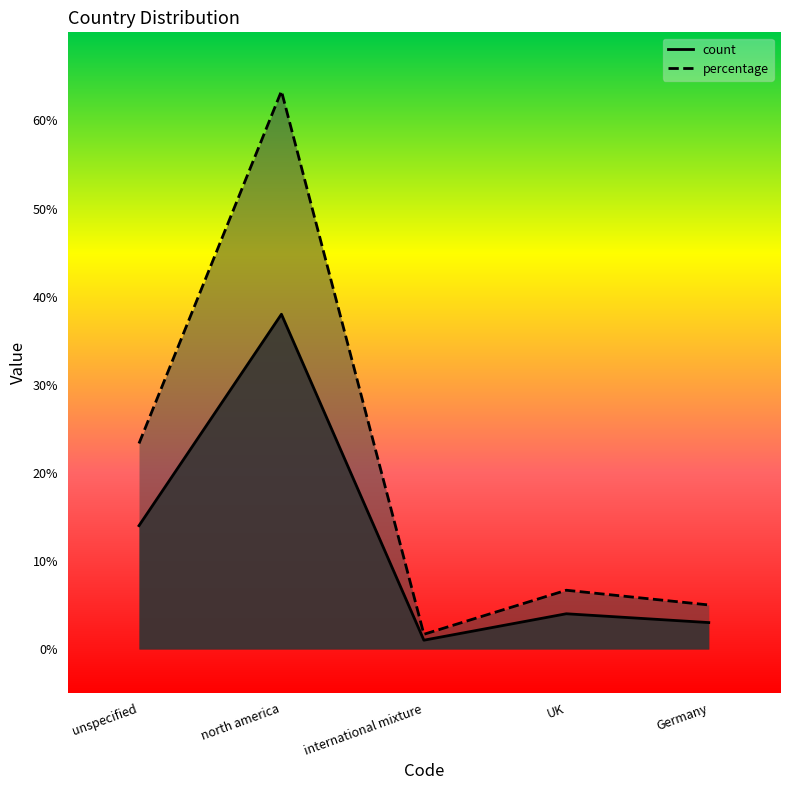

How many values in the percentage series are below 6?

2